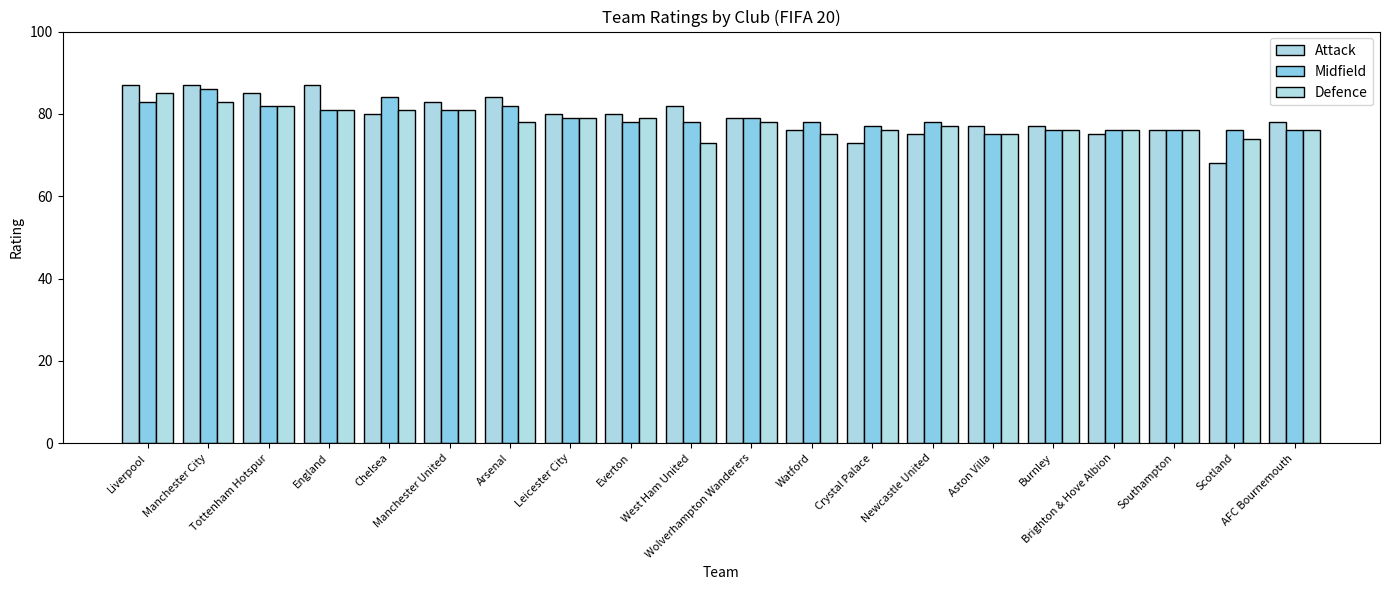

Between Wolverhampton Wanderers and Brighton & Hove Albion, which series saw the biggest shift?

Attack